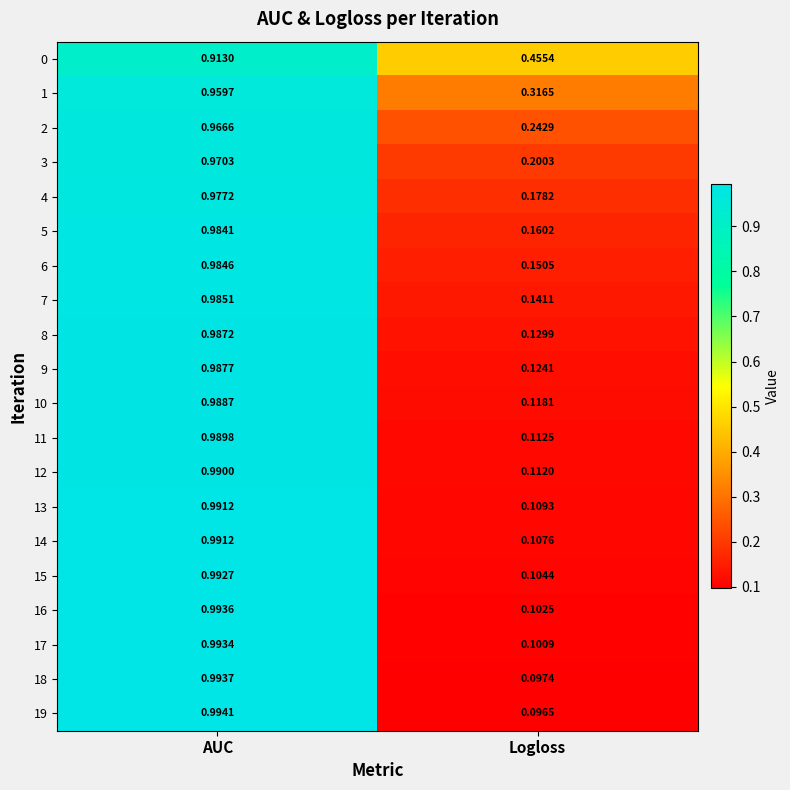

Rank the categories by 0 value from lowest to highest.

Logloss, AUC